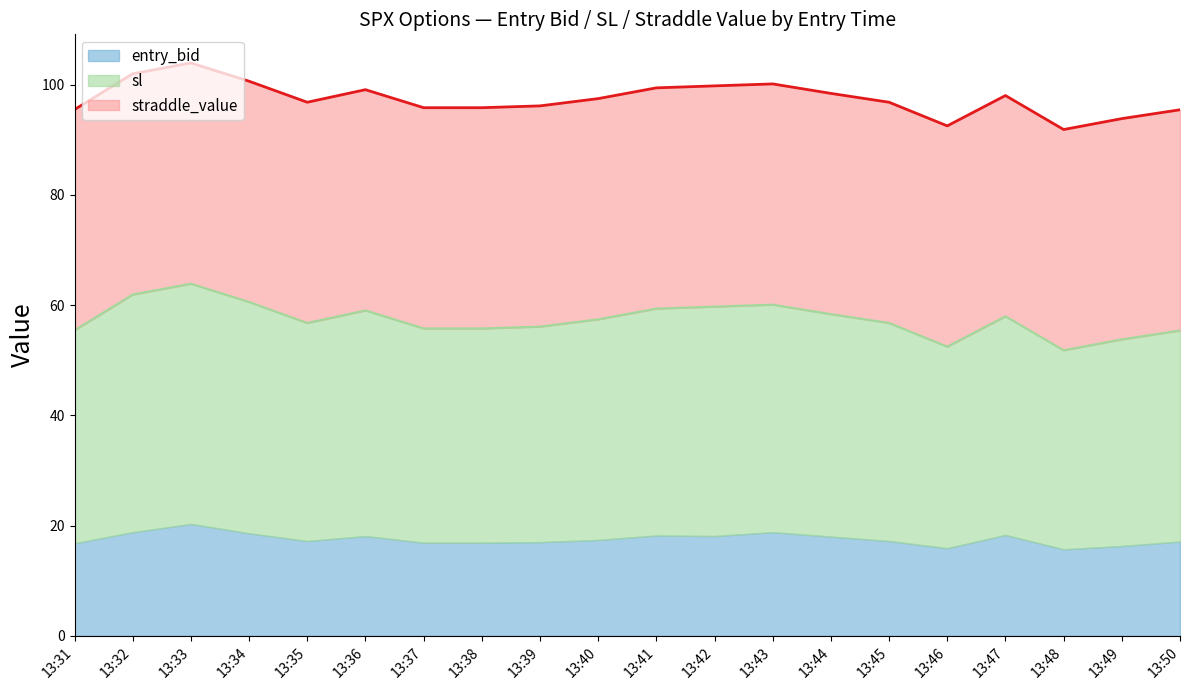

What is the difference between the maximum and minimum values in the sl series?

12.1